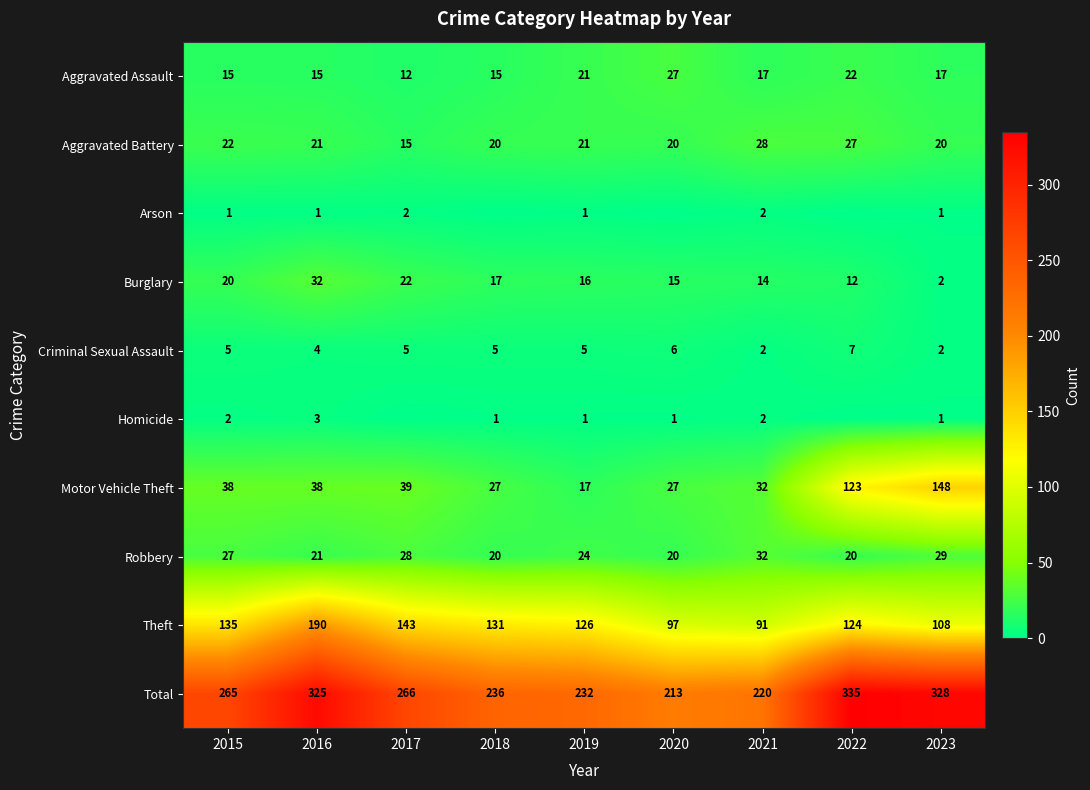

What is the spread (max minus min) of values at 2019?

231